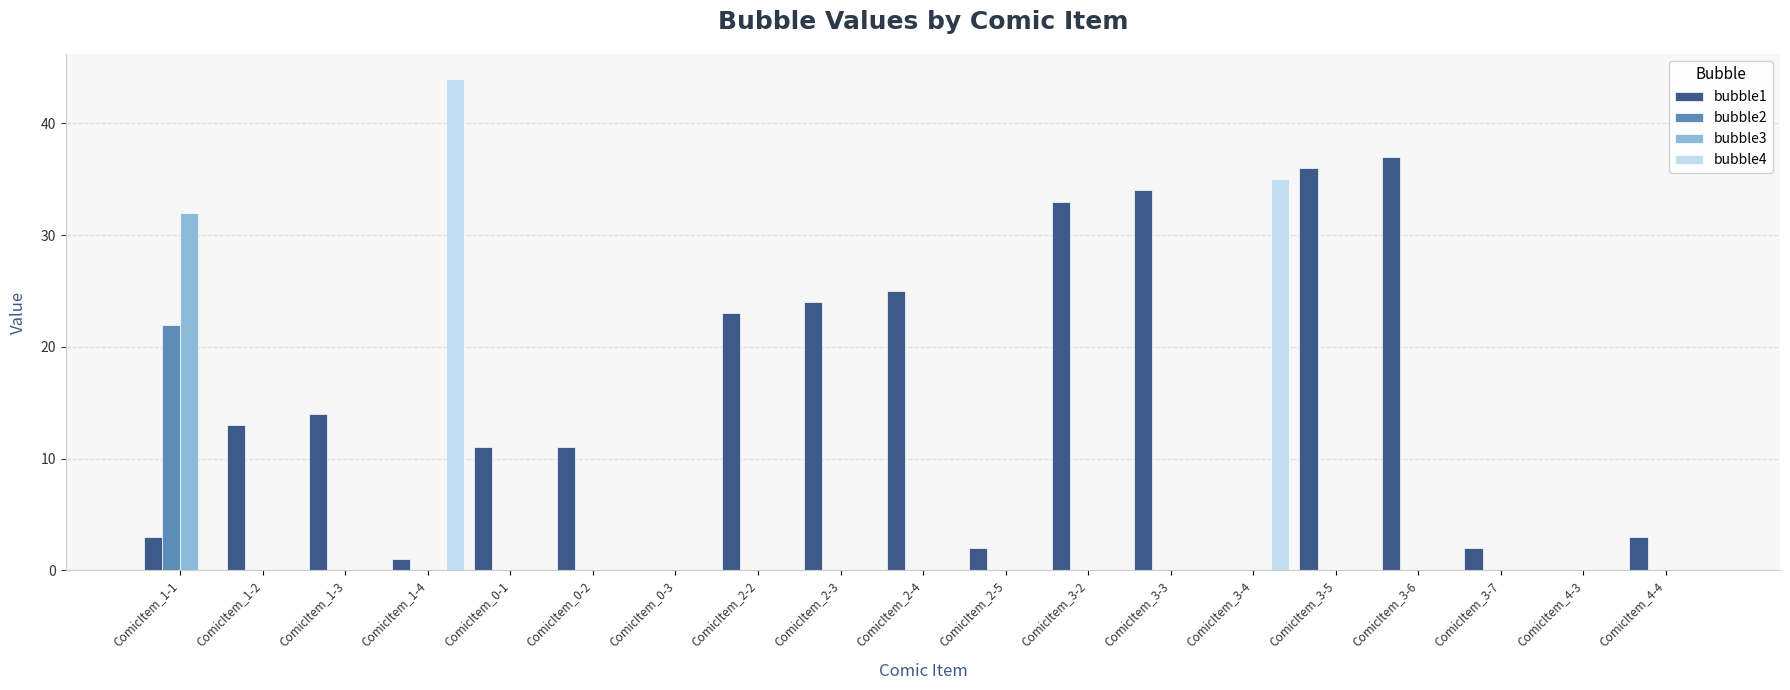

True or false: bubble3 has a value of 0 at ComicItem_2-3.

True